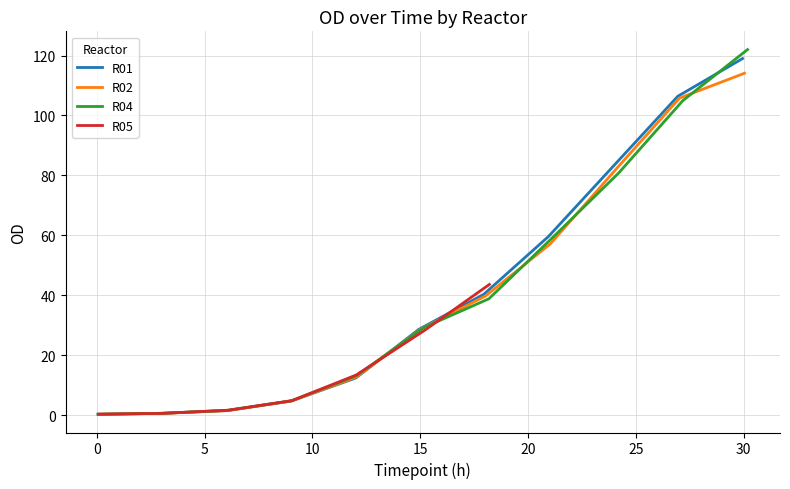

What is the maximum value for R01?

119.0